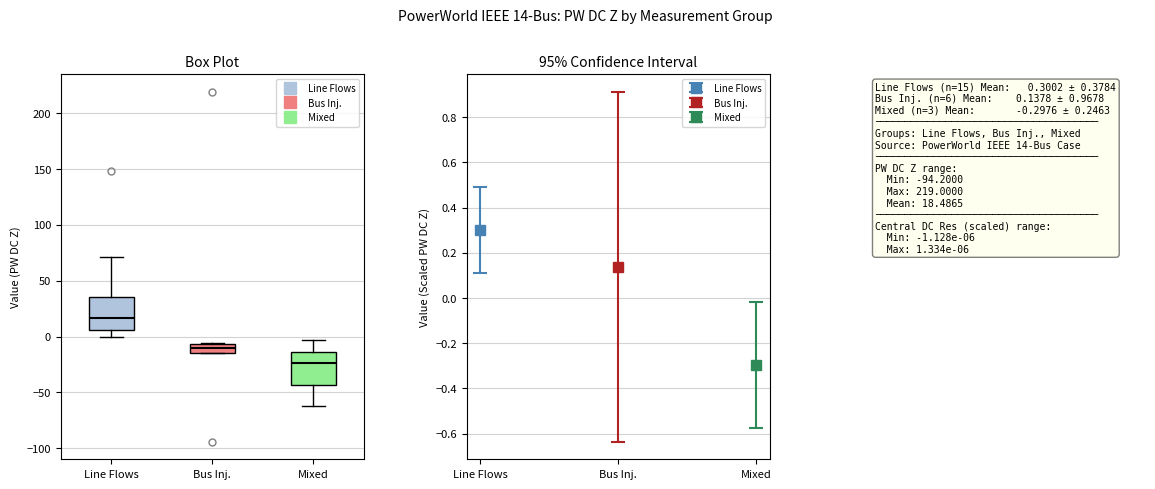

Where does the median line of the box for Line Flows sit on the y-axis? The values are not printed on the chart, so give them approximately, as read against the axis.

15